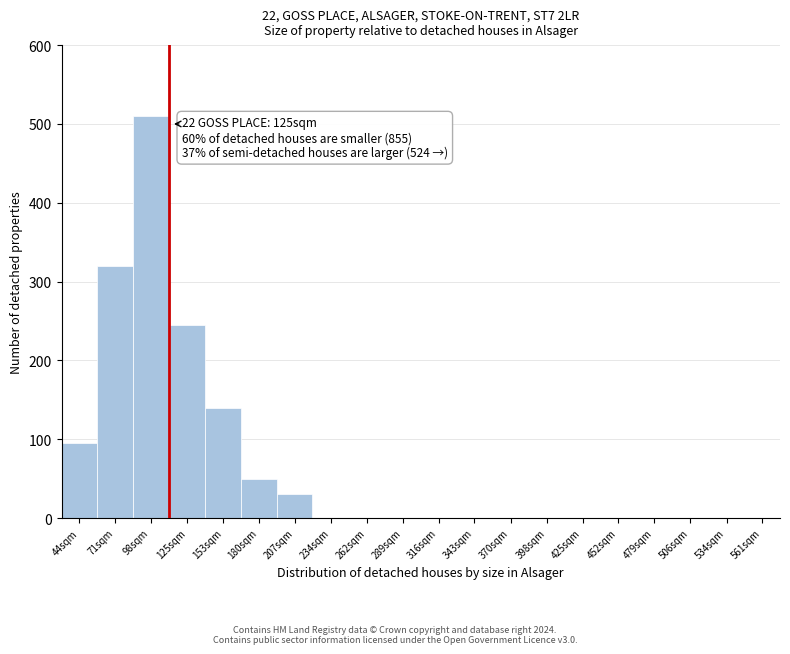

Reading left to right, transcribe all the data shown in this chart.

44sqm=95	71sqm=320	98sqm=510	125sqm=245	153sqm=140	180sqm=50	207sqm=30	234sqm=0	262sqm=0	289sqm=0	316sqm=0	343sqm=0	370sqm=0	398sqm=0	425sqm=0	452sqm=0	479sqm=0	506sqm=0	534sqm=0	561sqm=0